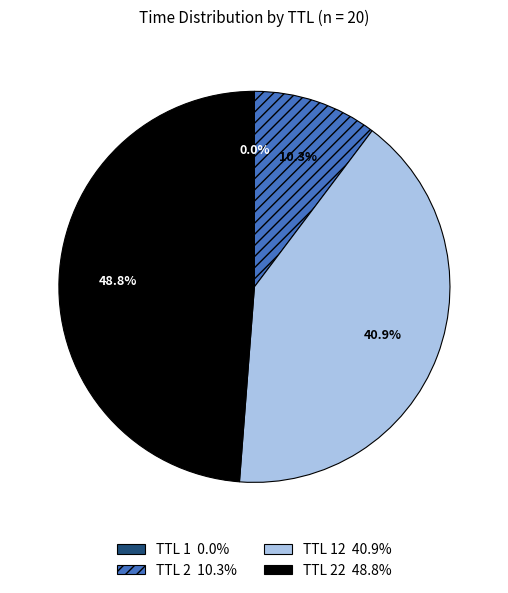

What percentage is NOT represented by TTL 12 40.9%?

59.1%